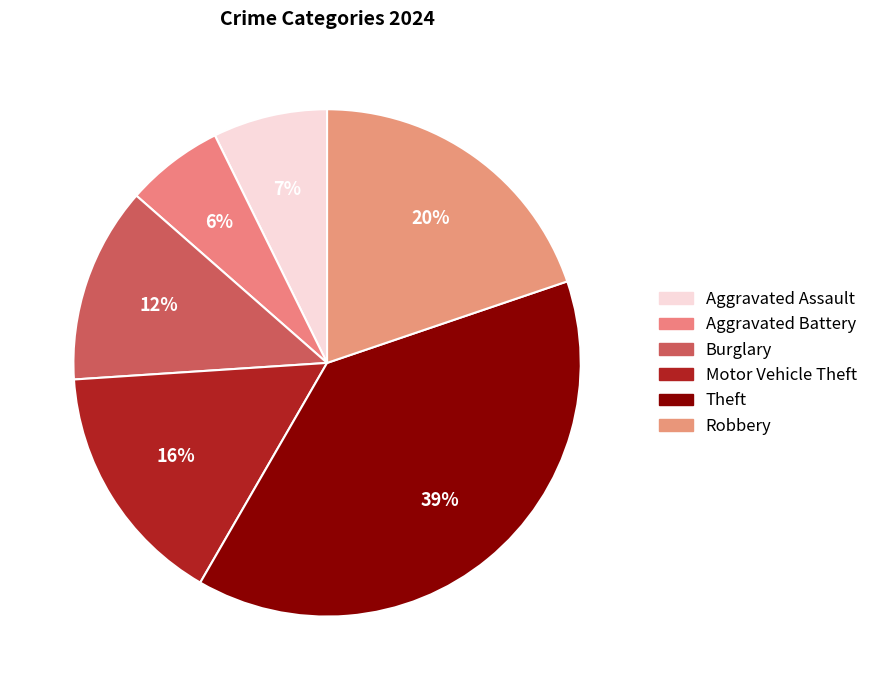

Combined, what portion of the pie is Burglary and Aggravated Battery?

17.5%